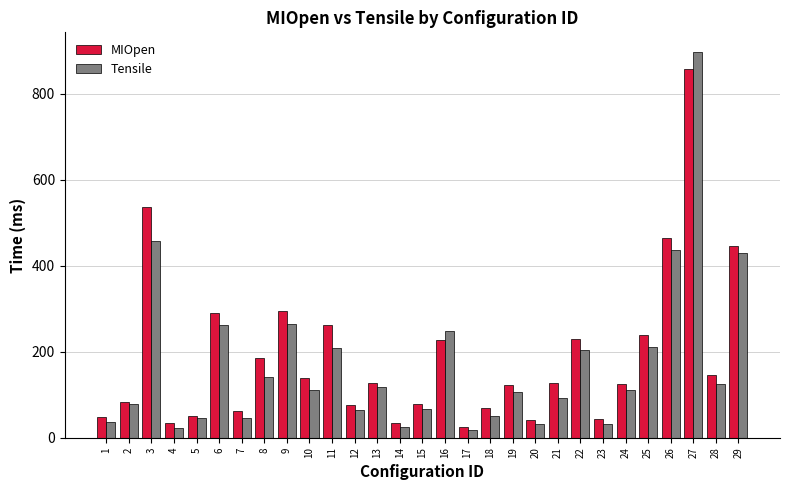

Is the value of Tensile at 15 greater than the value of MIOpen at 23?

Yes